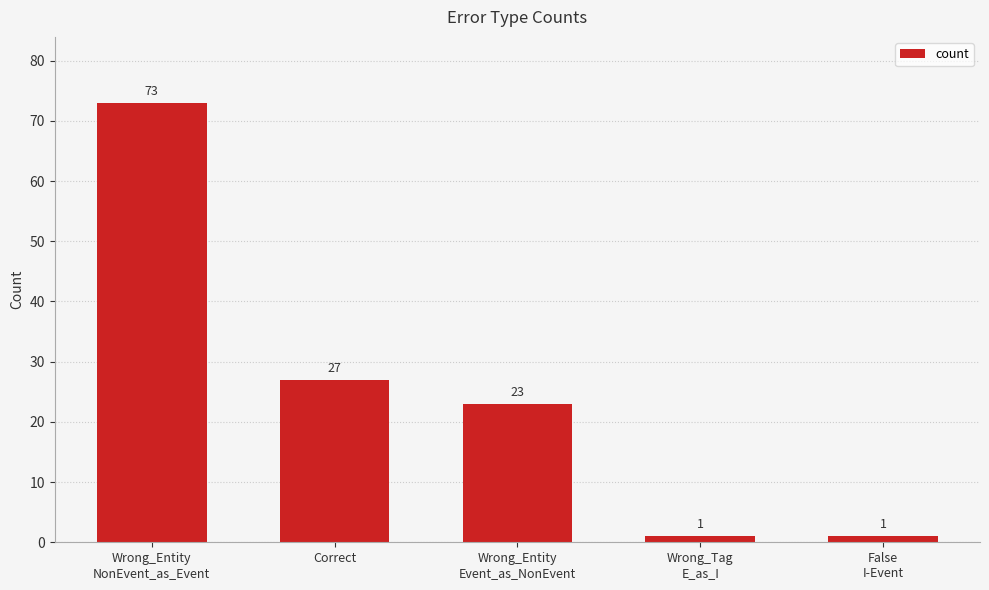

What is the sum of the values at Correct and Wrong_Entity
Event_as_NonEvent?

50